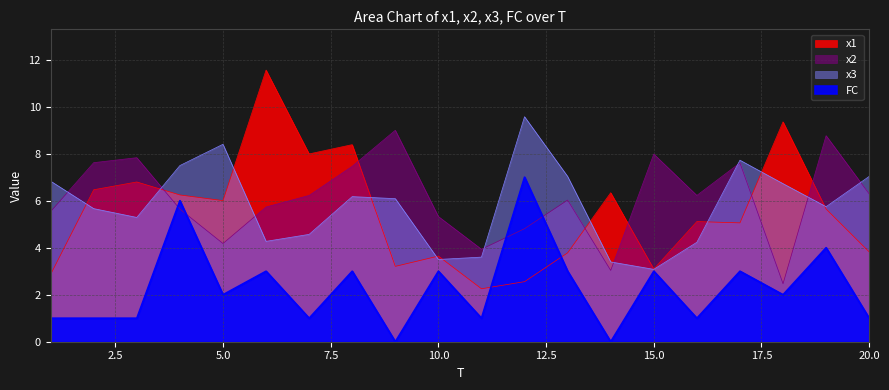

At which label is x2 closest to 5?

12